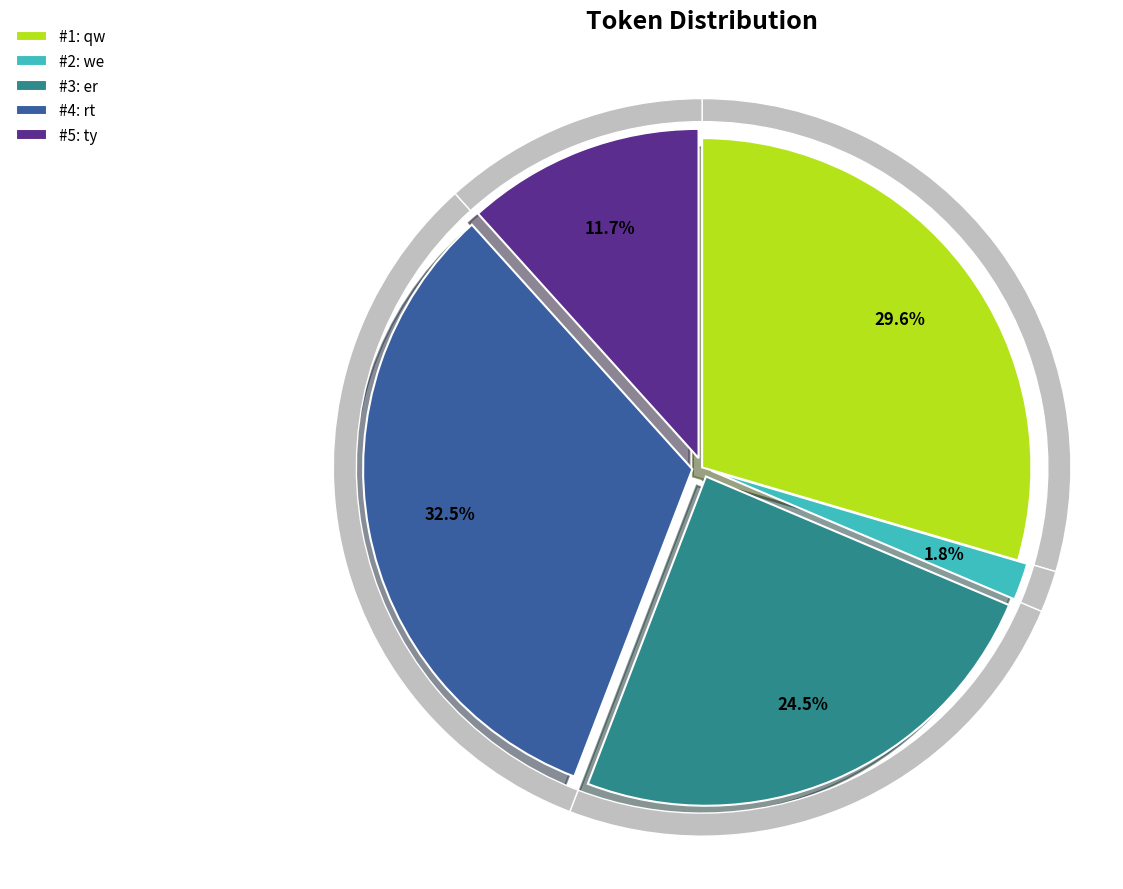

What percentage is the ty slice, to the nearest percent?

12%